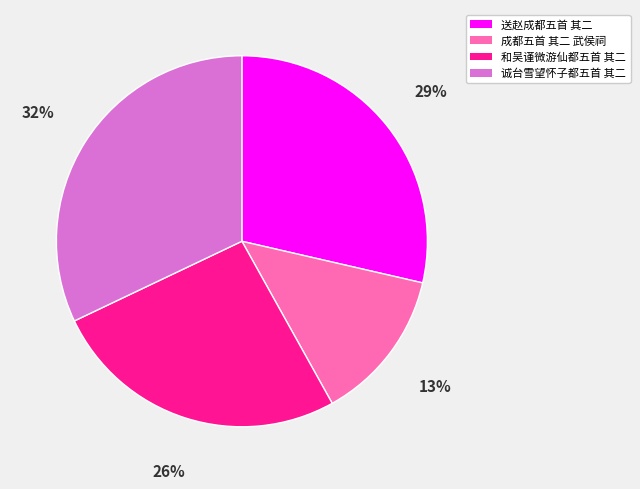

Do 送赵成都五首 其二 and 和吴谨微游仙都五首 其二 together represent more than half of the pie?

Yes